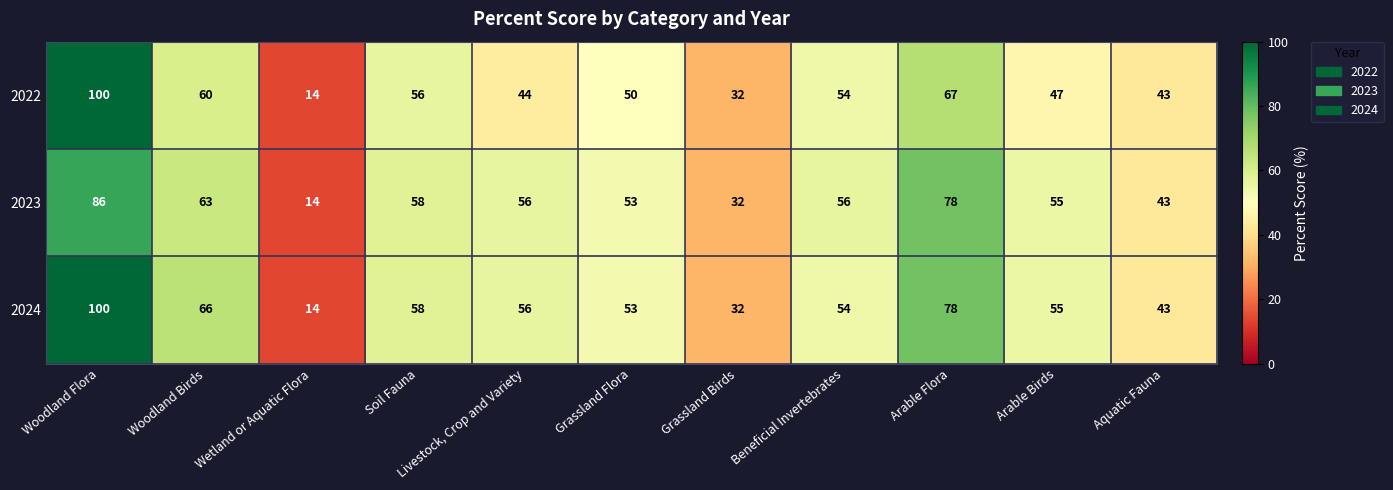

The value of 2024 at Grassland Birds is 7. True or false?

False